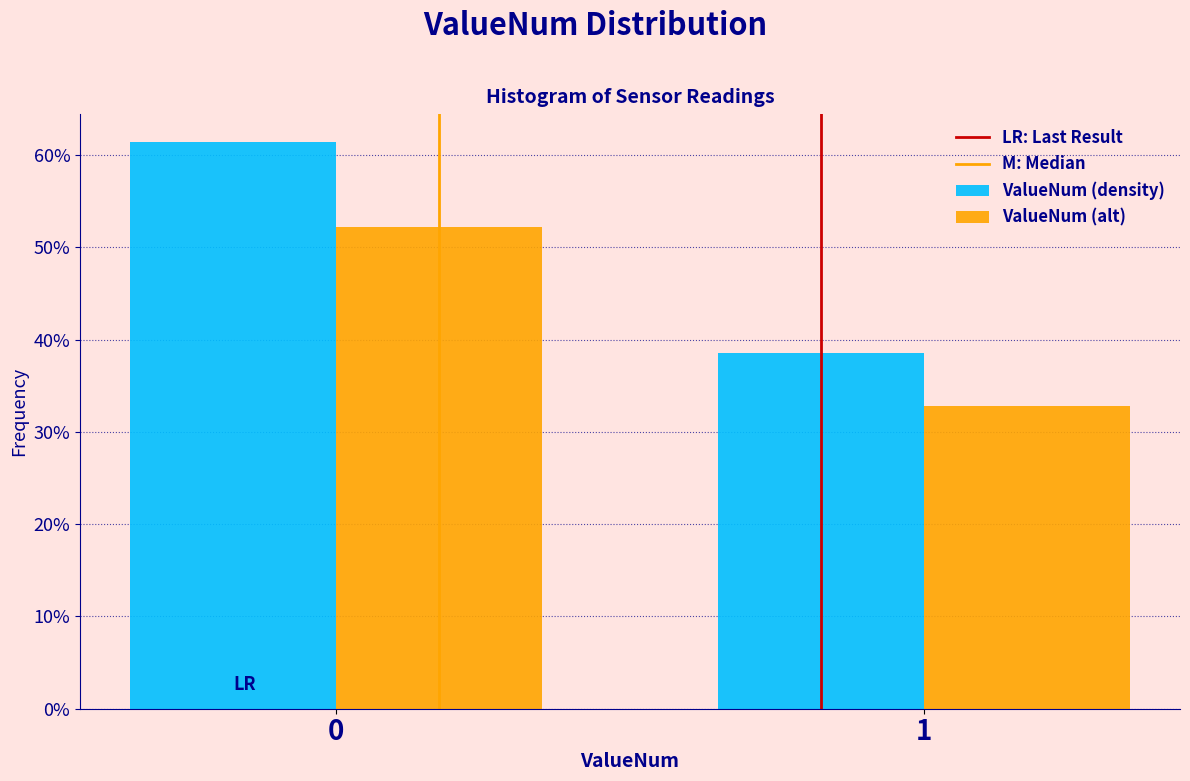

Are the bars grouped side by side (vs. stacked)?

Yes